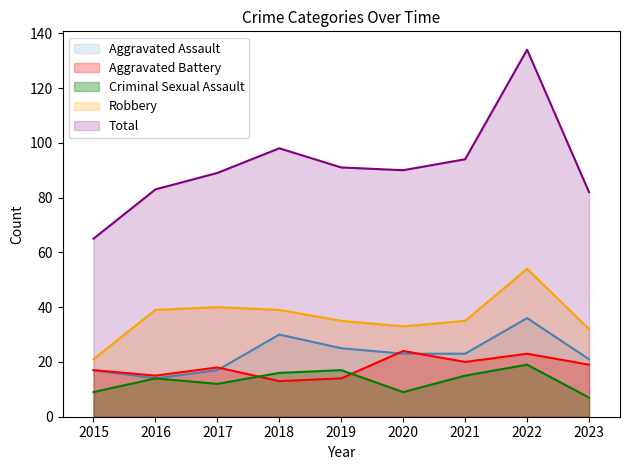

True or false: Aggravated Assault has a value of 23 at 2021.

True